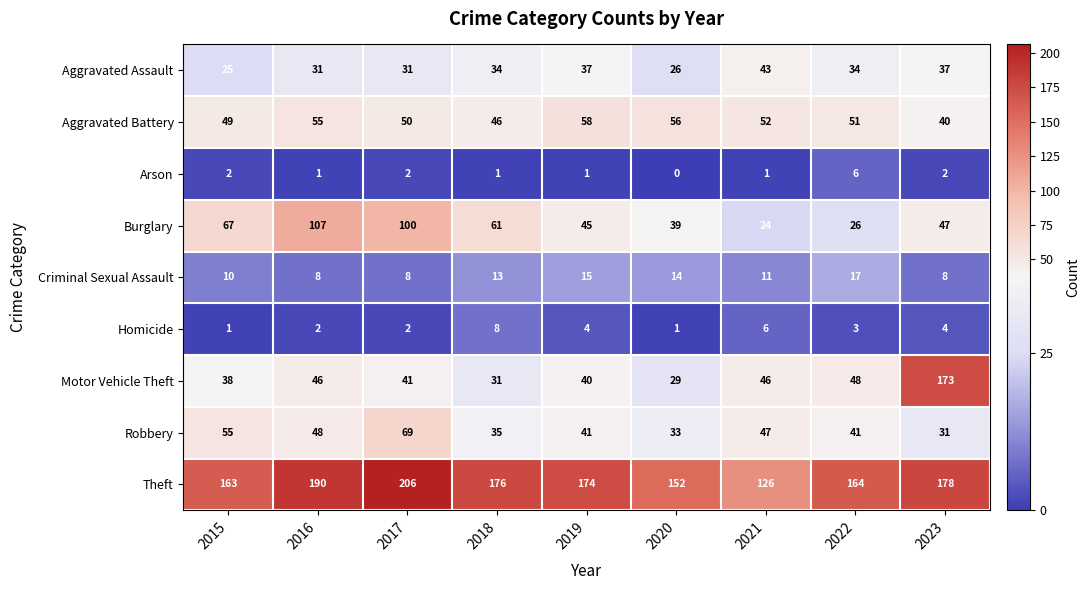

Which series has the widest spread of values?

Motor Vehicle Theft